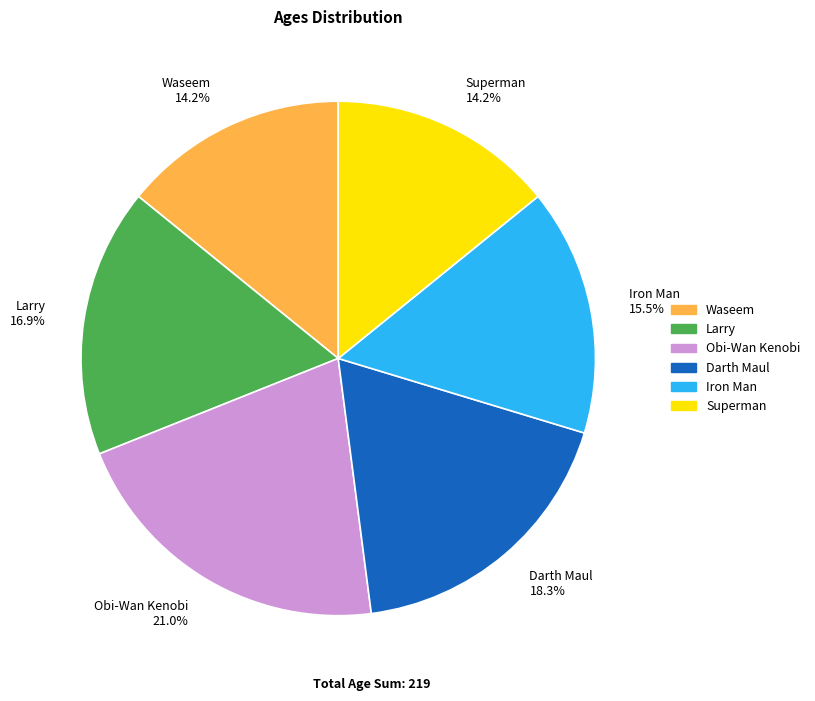

Which slice is the largest?

Obi-Wan Kenobi